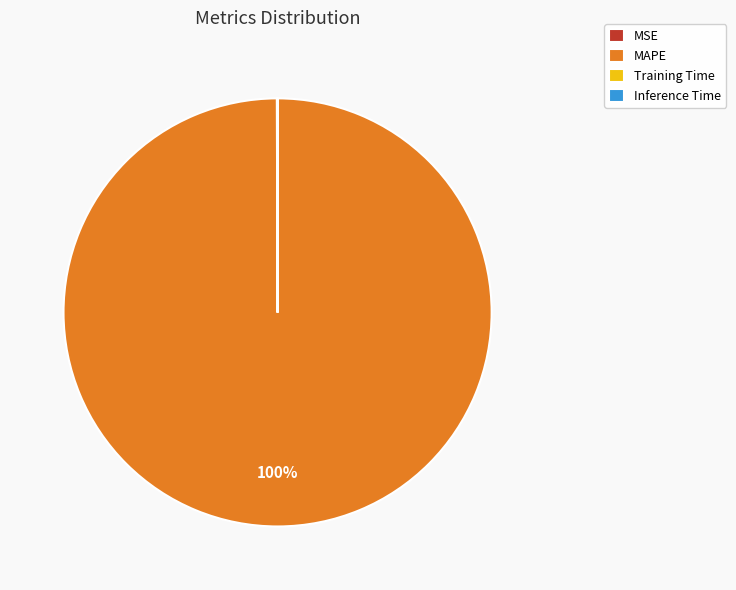

Which slice is the largest?

MAPE